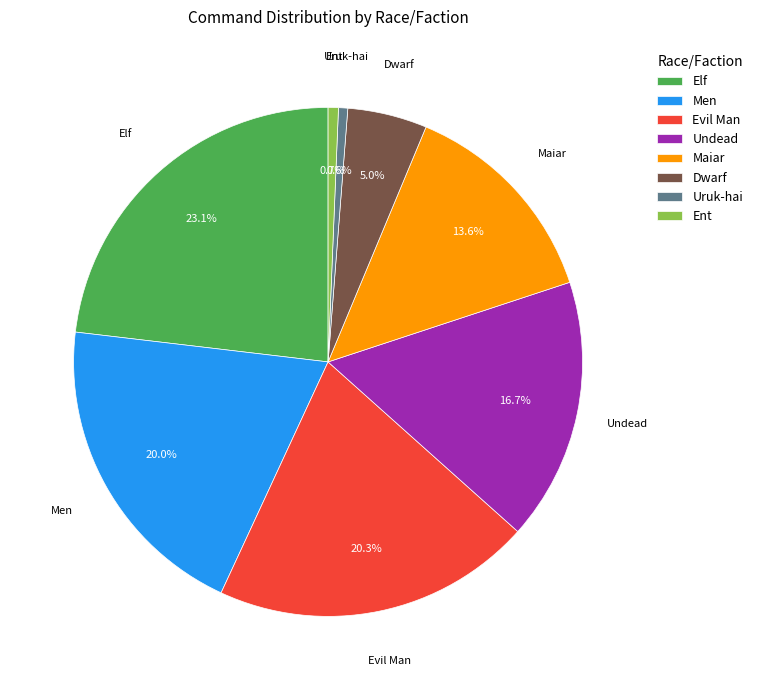

How many segments does this pie chart have?

8